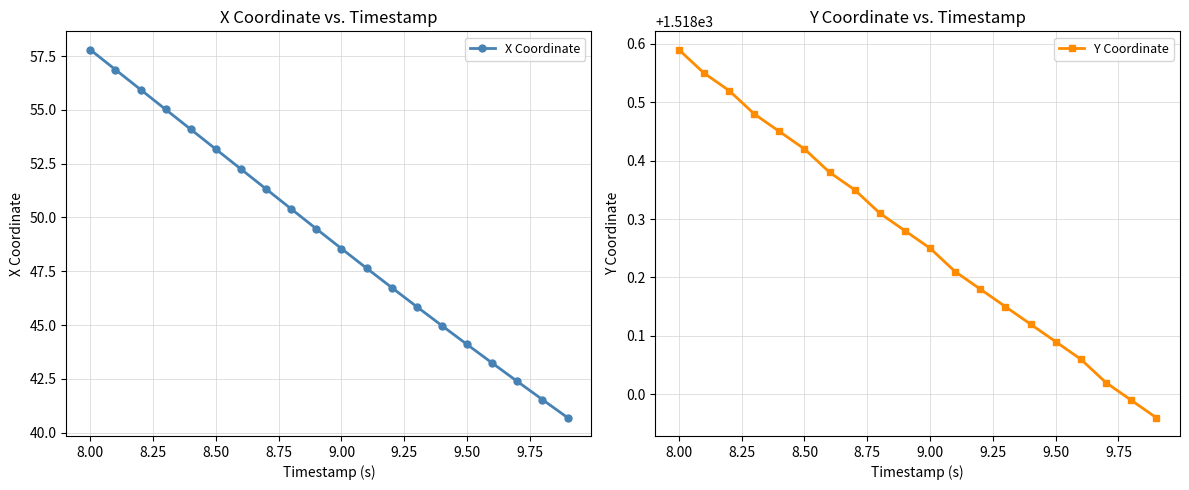

What is the smallest value displayed?

40.7